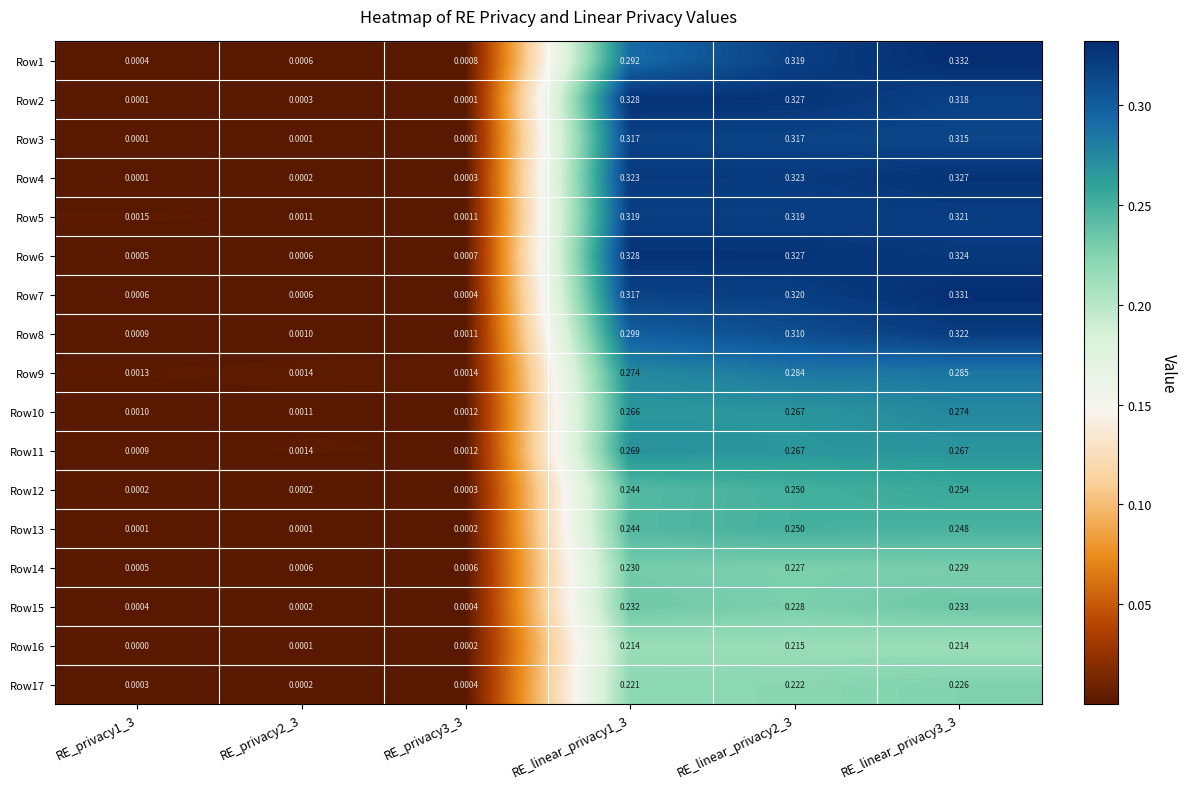

Reading left to right, list all the values displayed in this chart.

Row1: RE_privacy1_3=0.0	RE_privacy2_3=0.0	RE_privacy3_3=0.0	RE_linear_privacy1_3=0.3	RE_linear_privacy2_3=0.3	RE_linear_privacy3_3=0.3
Row2: RE_privacy1_3=0.0	RE_privacy2_3=0.0	RE_privacy3_3=0.0	RE_linear_privacy1_3=0.3	RE_linear_privacy2_3=0.3	RE_linear_privacy3_3=0.3
Row3: RE_privacy1_3=0.0	RE_privacy2_3=0.0	RE_privacy3_3=0.0	RE_linear_privacy1_3=0.3	RE_linear_privacy2_3=0.3	RE_linear_privacy3_3=0.3
Row4: RE_privacy1_3=0.0	RE_privacy2_3=0.0	RE_privacy3_3=0.0	RE_linear_privacy1_3=0.3	RE_linear_privacy2_3=0.3	RE_linear_privacy3_3=0.3
Row5: RE_privacy1_3=0.0	RE_privacy2_3=0.0	RE_privacy3_3=0.0	RE_linear_privacy1_3=0.3	RE_linear_privacy2_3=0.3	RE_linear_privacy3_3=0.3
Row6: RE_privacy1_3=0.0	RE_privacy2_3=0.0	RE_privacy3_3=0.0	RE_linear_privacy1_3=0.3	RE_linear_privacy2_3=0.3	RE_linear_privacy3_3=0.3
Row7: RE_privacy1_3=0.0	RE_privacy2_3=0.0	RE_privacy3_3=0.0	RE_linear_privacy1_3=0.3	RE_linear_privacy2_3=0.3	RE_linear_privacy3_3=0.3
Row8: RE_privacy1_3=0.0	RE_privacy2_3=0.0	RE_privacy3_3=0.0	RE_linear_privacy1_3=0.3	RE_linear_privacy2_3=0.3	RE_linear_privacy3_3=0.3
Row9: RE_privacy1_3=0.0	RE_privacy2_3=0.0	RE_privacy3_3=0.0	RE_linear_privacy1_3=0.3	RE_linear_privacy2_3=0.3	RE_linear_privacy3_3=0.3
Row10: RE_privacy1_3=0.0	RE_privacy2_3=0.0	RE_privacy3_3=0.0	RE_linear_privacy1_3=0.3	RE_linear_privacy2_3=0.3	RE_linear_privacy3_3=0.3
Row11: RE_privacy1_3=0.0	RE_privacy2_3=0.0	RE_privacy3_3=0.0	RE_linear_privacy1_3=0.3	RE_linear_privacy2_3=0.3	RE_linear_privacy3_3=0.3
Row12: RE_privacy1_3=0.0	RE_privacy2_3=0.0	RE_privacy3_3=0.0	RE_linear_privacy1_3=0.2	RE_linear_privacy2_3=0.2	RE_linear_privacy3_3=0.3
Row13: RE_privacy1_3=0.0	RE_privacy2_3=0.0	RE_privacy3_3=0.0	RE_linear_privacy1_3=0.2	RE_linear_privacy2_3=0.2	RE_linear_privacy3_3=0.2
Row14: RE_privacy1_3=0.0	RE_privacy2_3=0.0	RE_privacy3_3=0.0	RE_linear_privacy1_3=0.2	RE_linear_privacy2_3=0.2	RE_linear_privacy3_3=0.2
Row15: RE_privacy1_3=0.0	RE_privacy2_3=0.0	RE_privacy3_3=0.0	RE_linear_privacy1_3=0.2	RE_linear_privacy2_3=0.2	RE_linear_privacy3_3=0.2
Row16: RE_privacy1_3=0.0	RE_privacy2_3=0.0	RE_privacy3_3=0.0	RE_linear_privacy1_3=0.2	RE_linear_privacy2_3=0.2	RE_linear_privacy3_3=0.2
Row17: RE_privacy1_3=0.0	RE_privacy2_3=0.0	RE_privacy3_3=0.0	RE_linear_privacy1_3=0.2	RE_linear_privacy2_3=0.2	RE_linear_privacy3_3=0.2